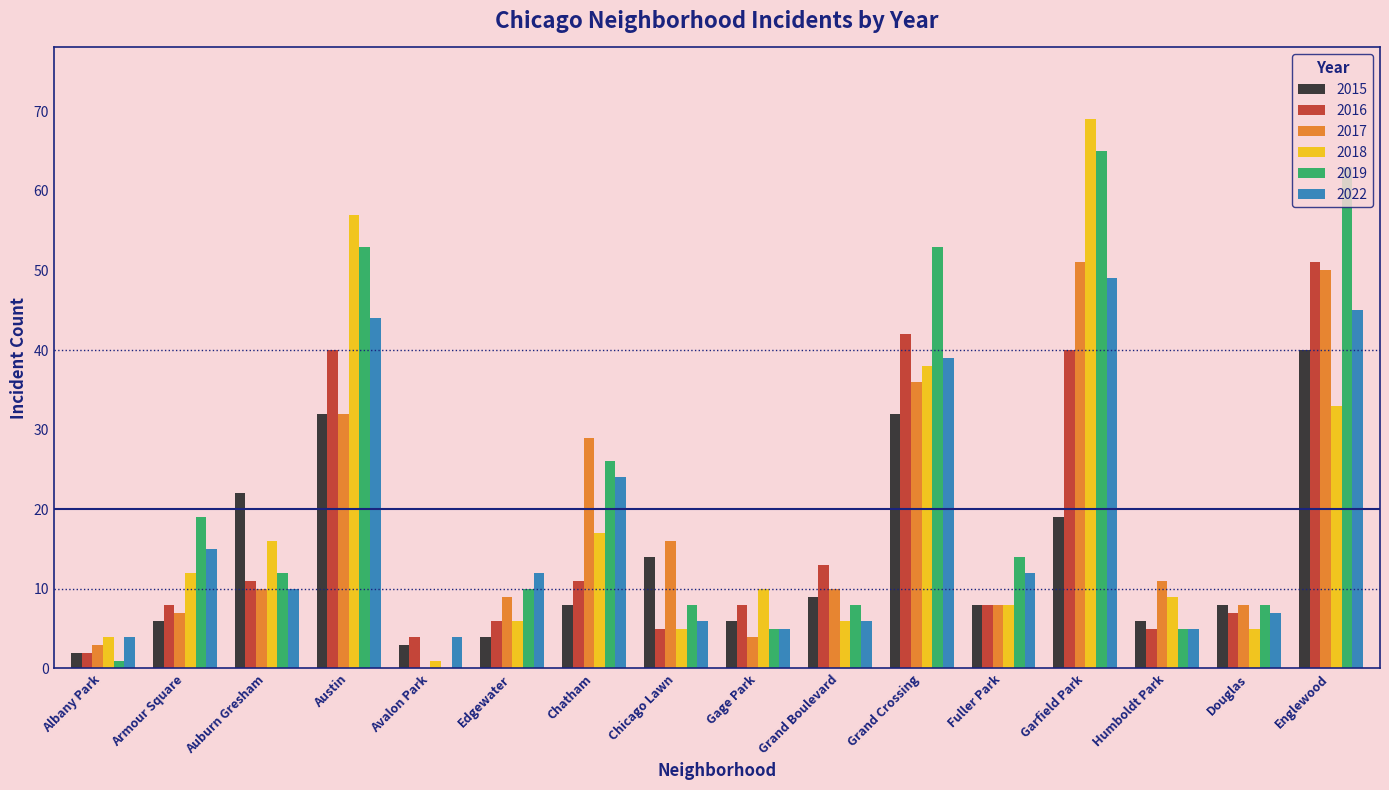

Reading left to right, what are all the values shown in this chart?

2015: 2	6	22	32	3	4	8	14	6	9	32	8	19	6	8	40
2016: 2	8	11	40	4	6	11	5	8	13	42	8	40	5	7	51
2017: 3	7	10	32	0	9	29	16	4	10	36	8	51	11	8	50
2018: 4	12	16	57	1	6	17	5	10	6	38	8	69	9	5	33
2019: 1	19	12	53	0	10	26	8	5	8	53	14	65	5	8	63
2022: 4	15	10	44	4	12	24	6	5	6	39	12	49	5	7	45